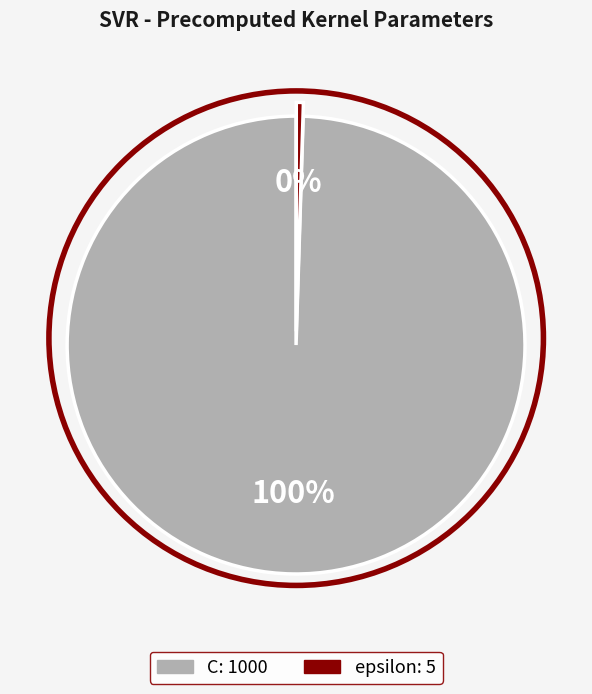

To the nearest percent, what is the average slice percentage?

50%